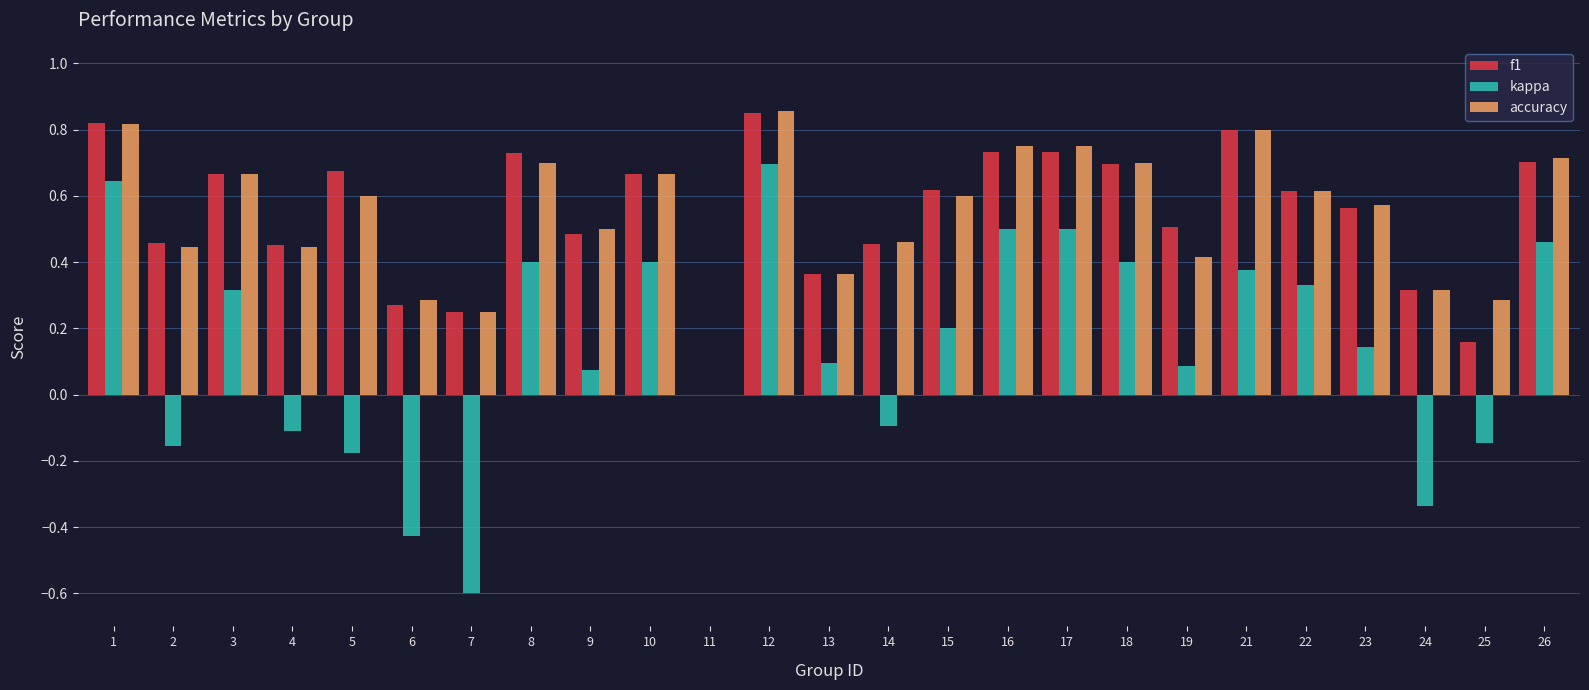

At which category does the chart reach its peak across all series?

12